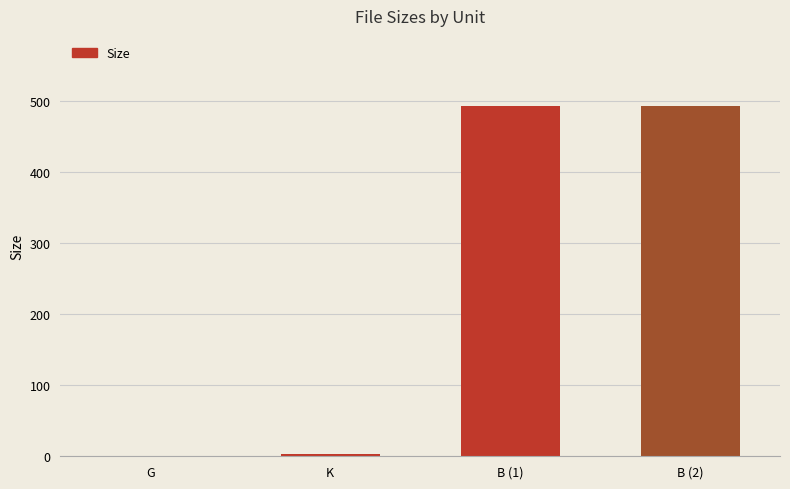

The chart shows a value of 3.5 at K. True or false?

True